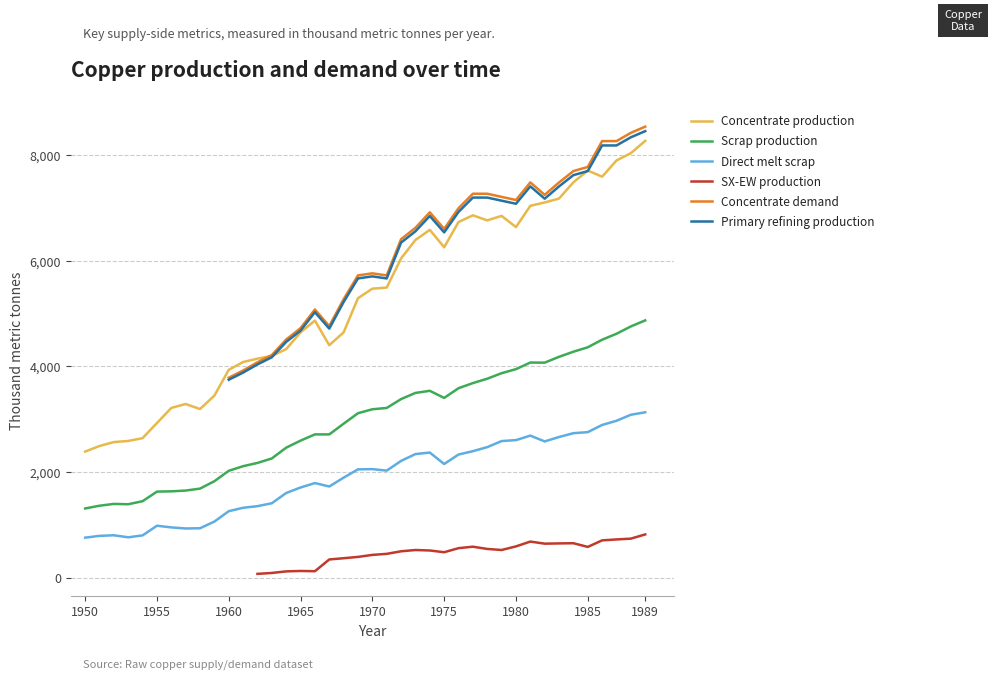

What is the maximum value for Direct melt scrap?

3130.0